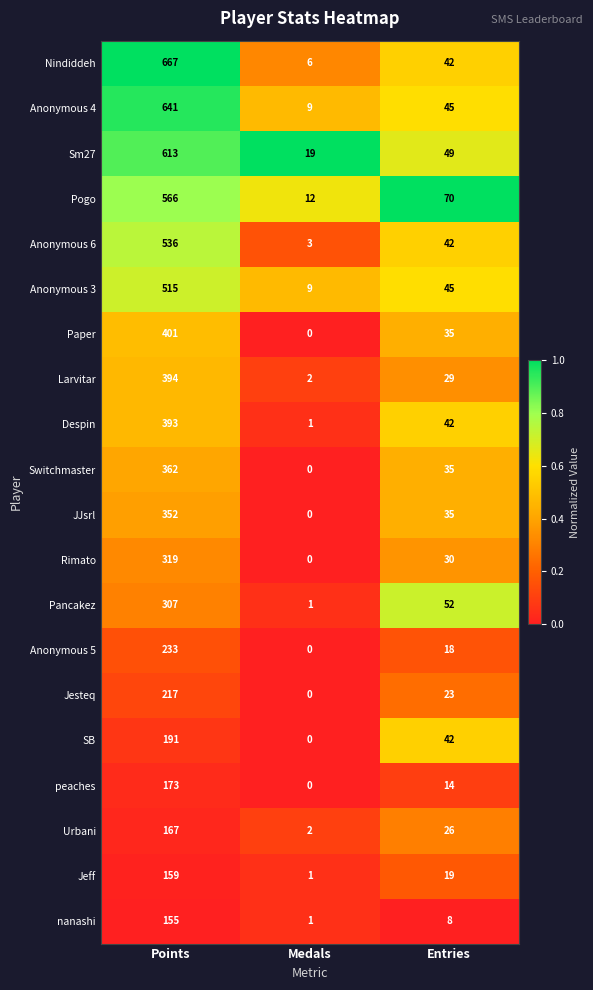

Which series has the widest spread of values?

Nindiddeh